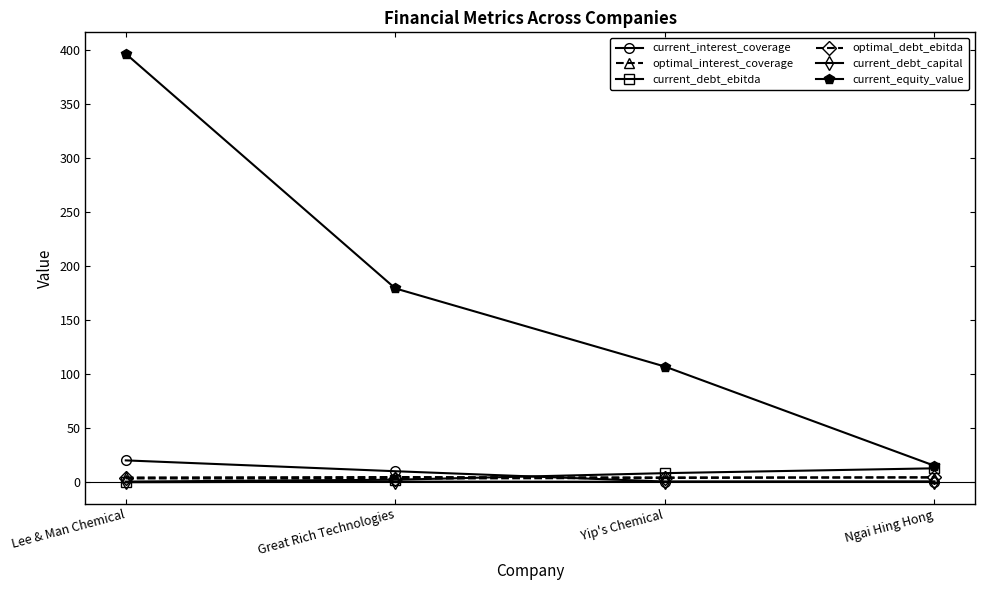

True or false: current_equity_value and optimal_interest_coverage cross at least once.

False